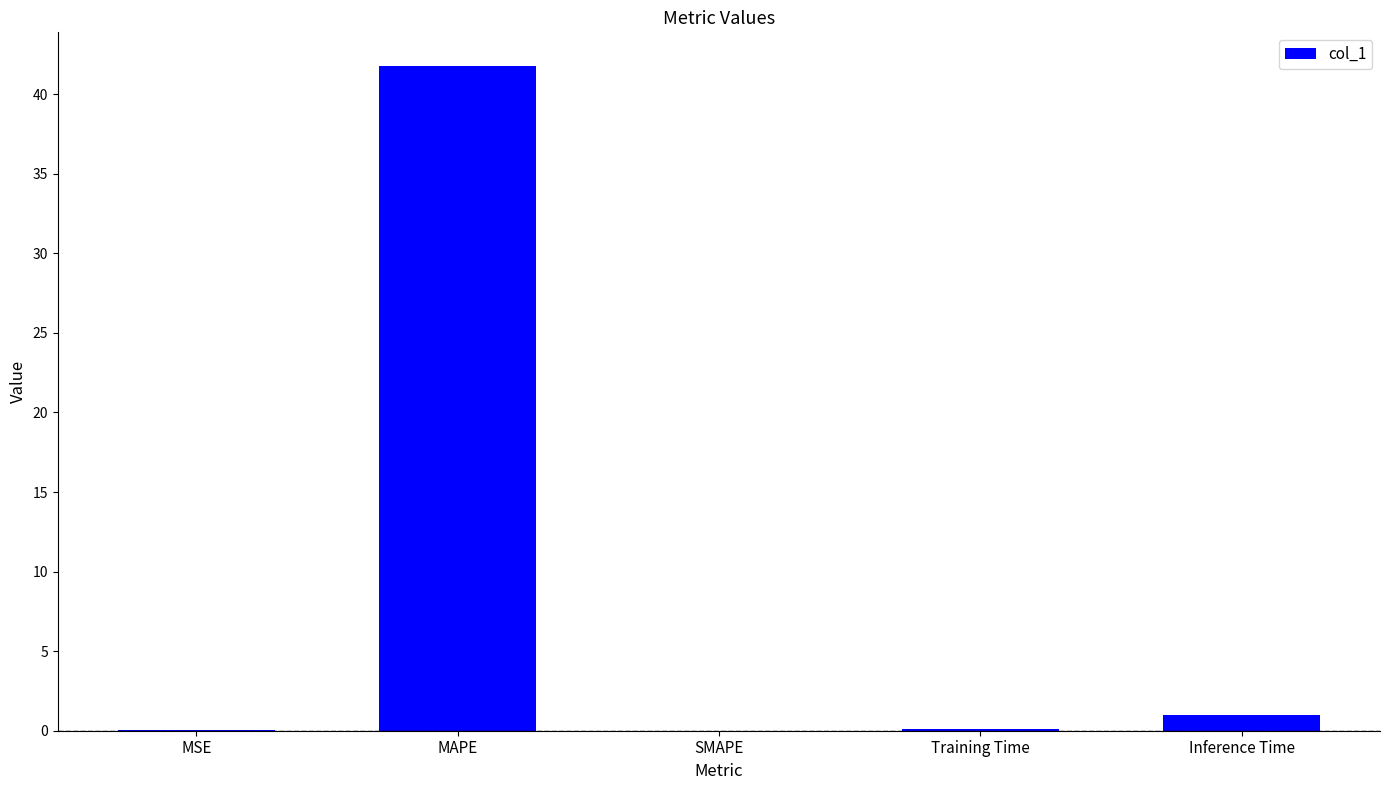

What is the approximate value at Inference Time?

1.0